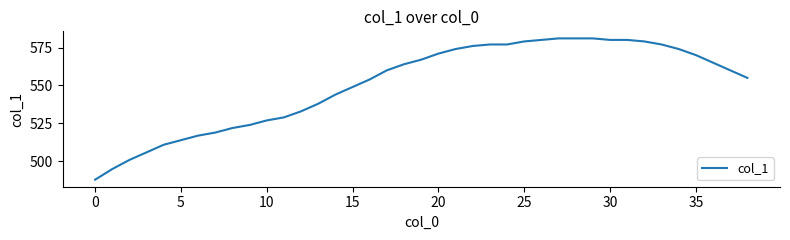

What is the difference between the maximum and minimum values?

93